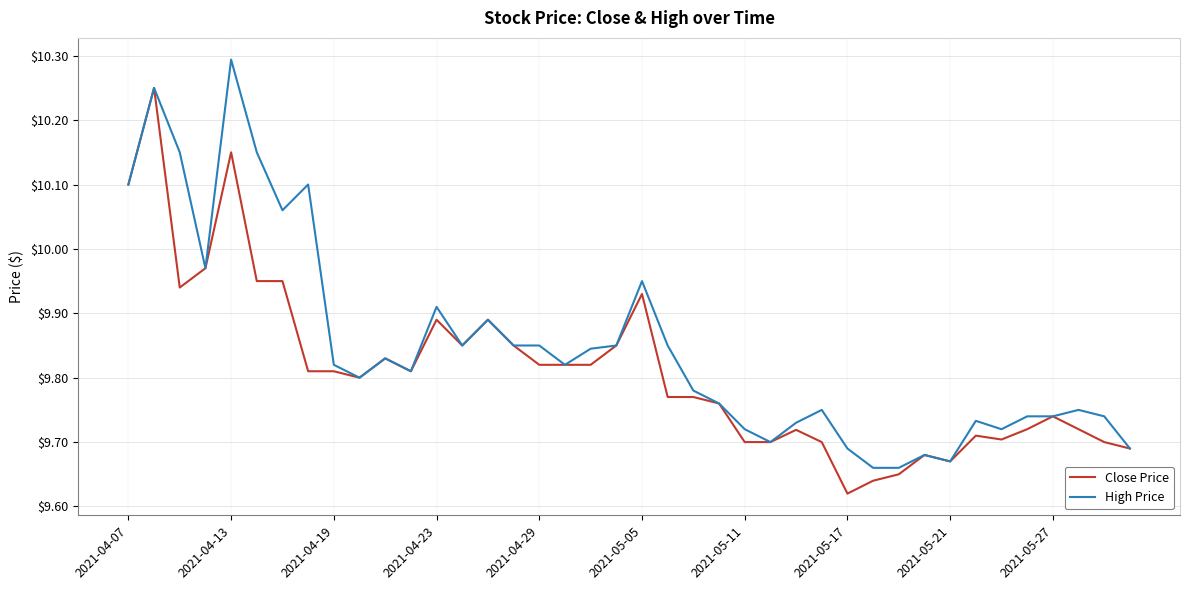

What is the sum of all High Price values?

393.9